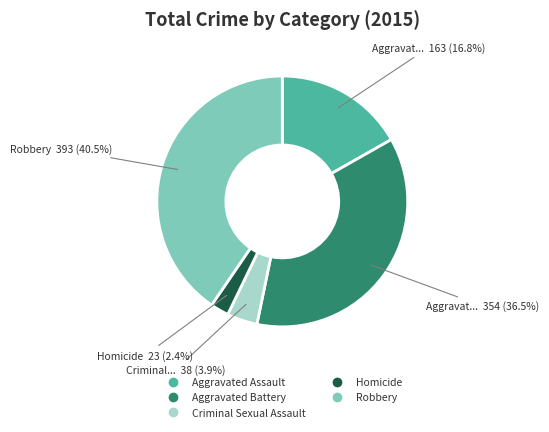

Between Homicide and Aggravated Battery, which is larger?

Aggravated Battery